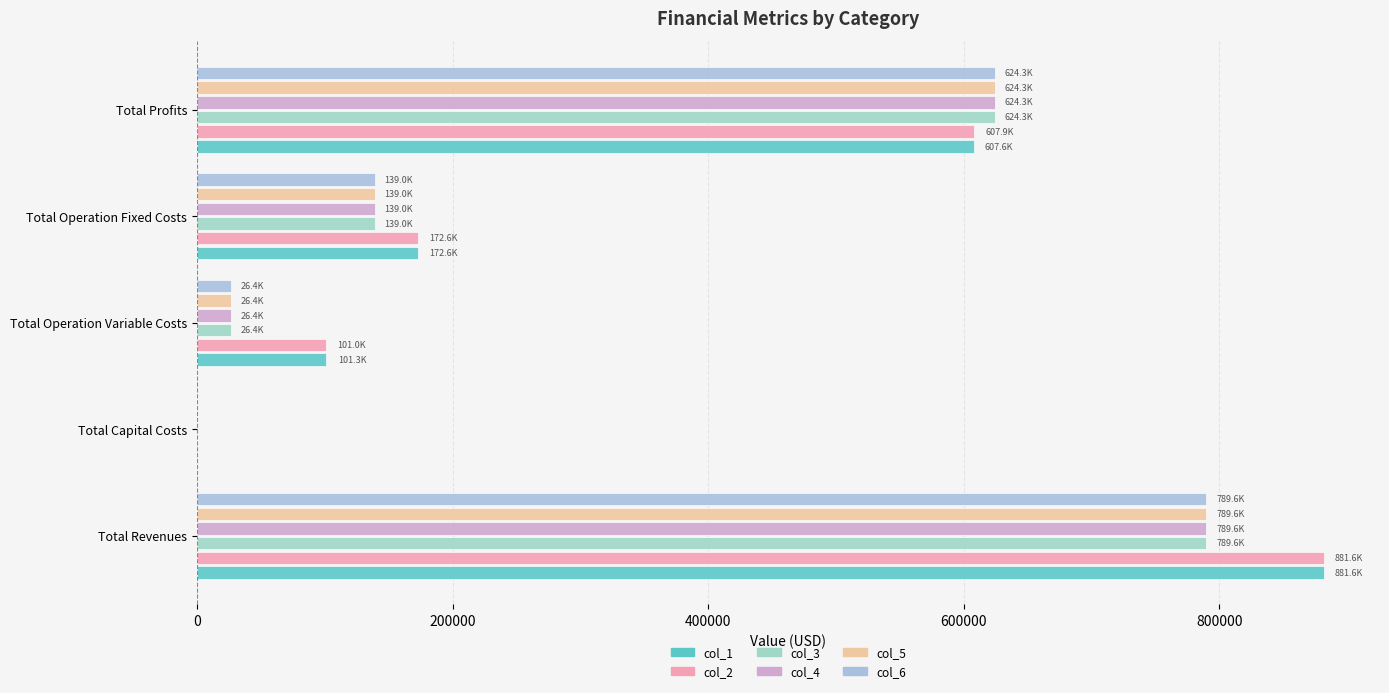

What is the sum of all col_5 values?

1579260.1